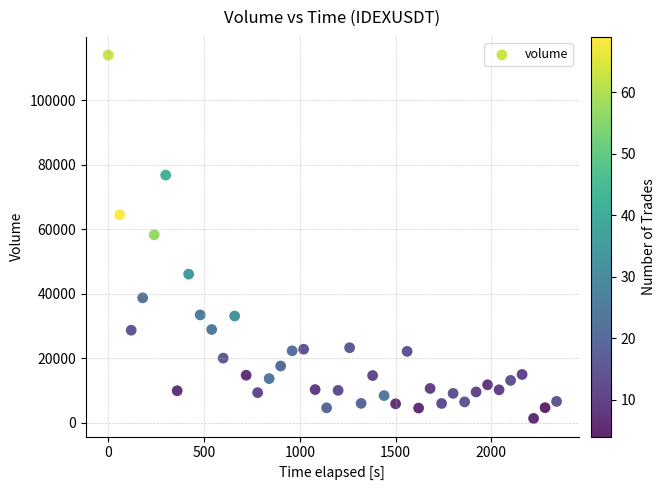

What is the range of Y values (max minus min)?

112717